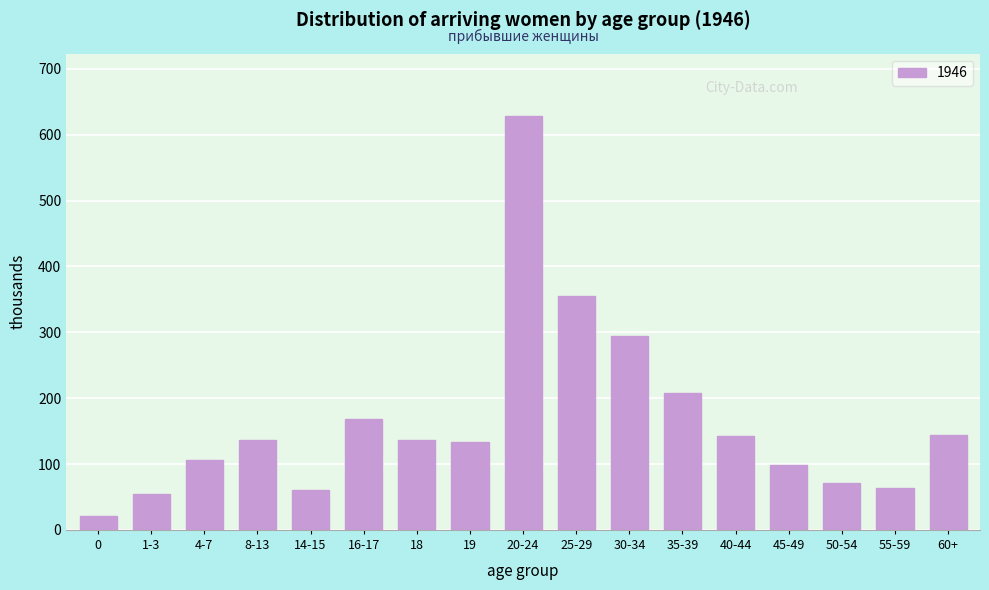

What is the difference between the values at 4-7 and 16-17?

61.1